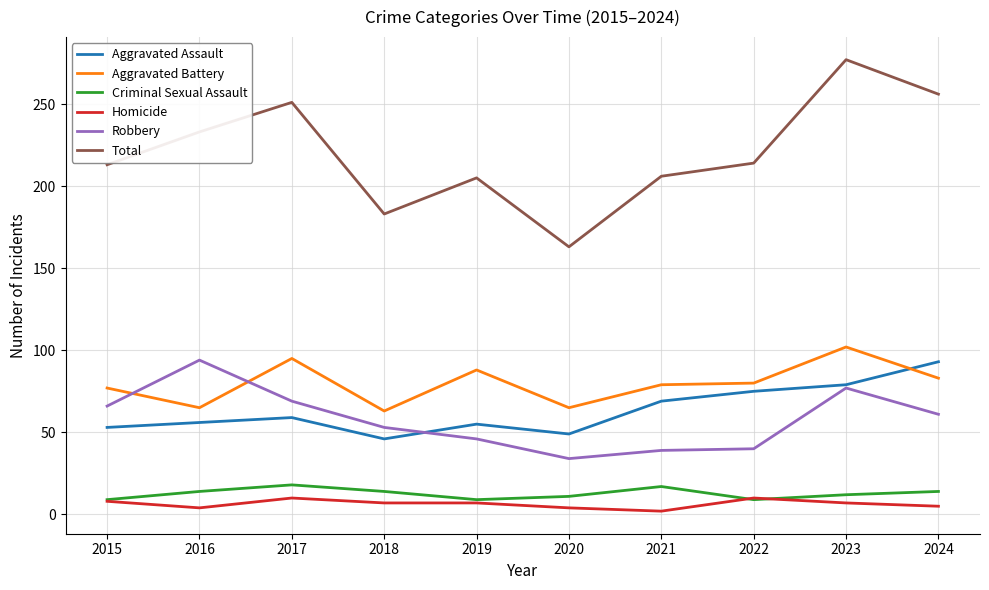

What is the spread (max minus min) of values at 2024?

251